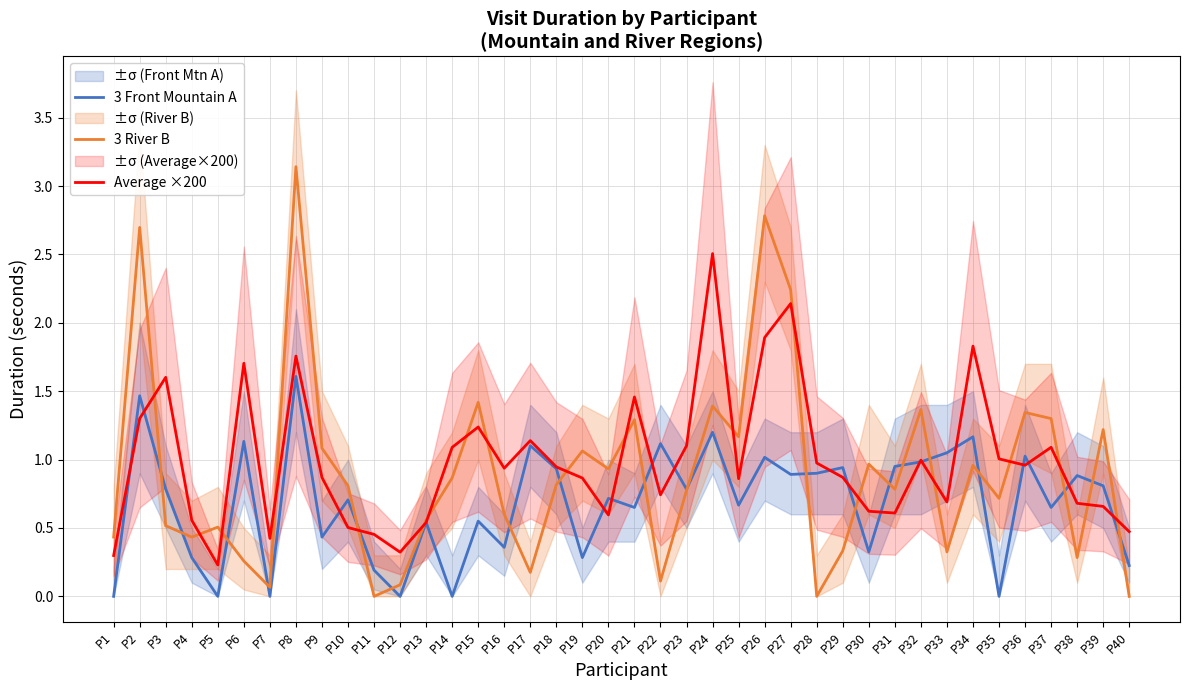

How many times do Average ×200 and 3 River B cross each other?

19